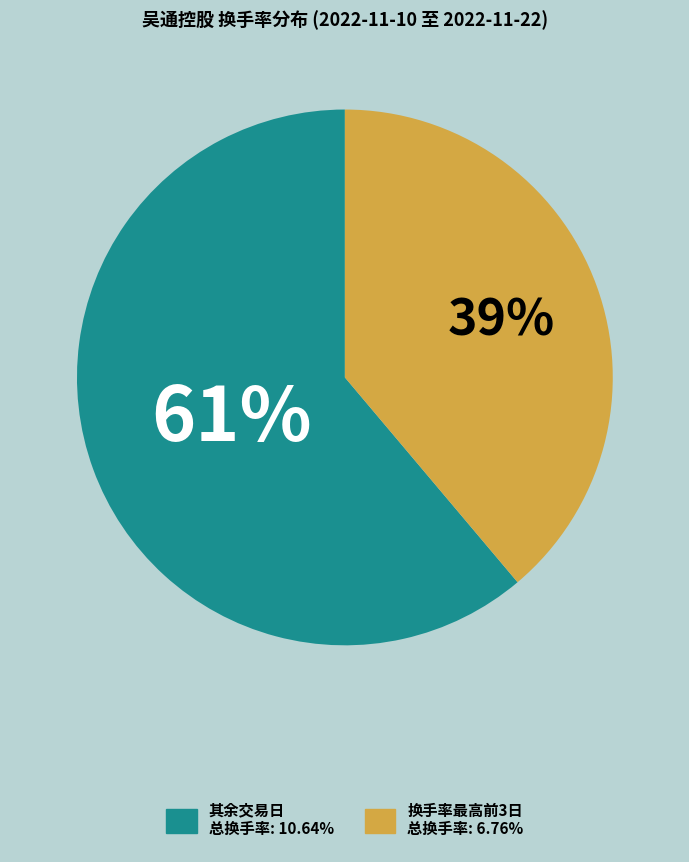

To the nearest percent, what is the difference between the largest and smallest slice percentages?

22%